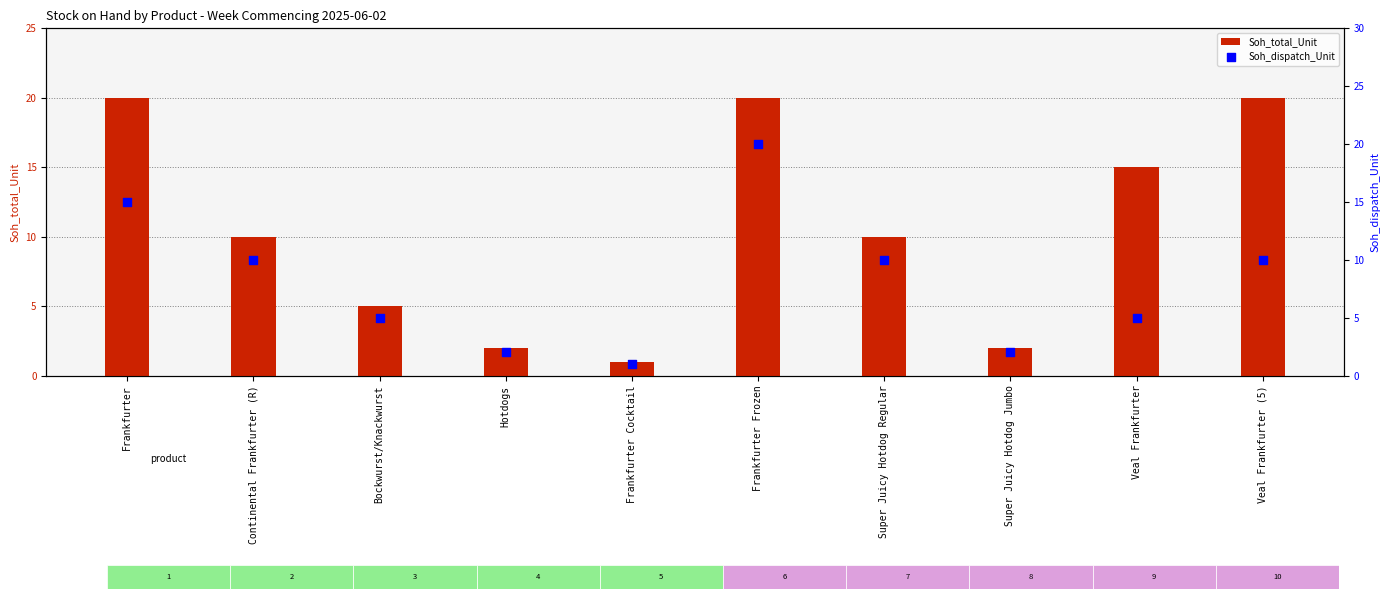

Is the value of Soh_dispatch_Unit at Continental Frankfurter (R) greater than the value of Soh_total_Unit at Frankfurter?

No